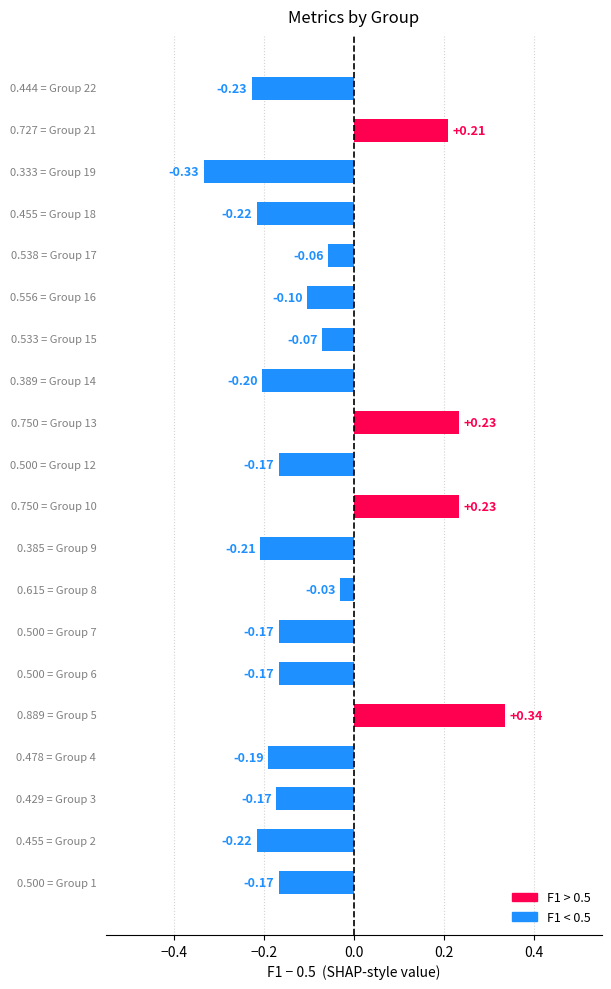

What is the difference between the maximum and minimum values?

0.7